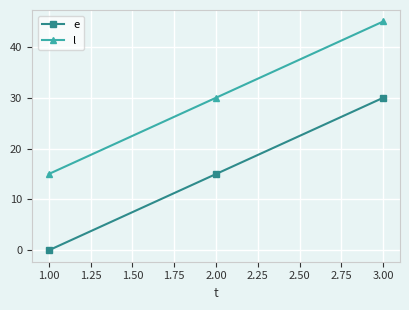

What is the value of the e point at the 2nd from the left?

15